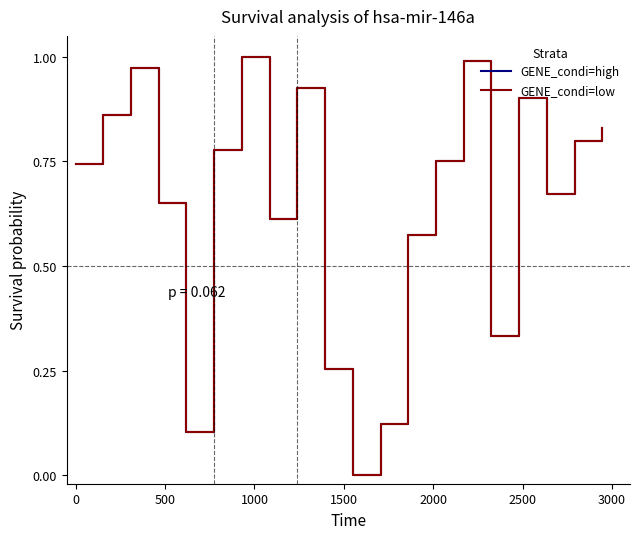

What is the difference between the maximum and minimum values in the GENE_condi=low series?

1.0